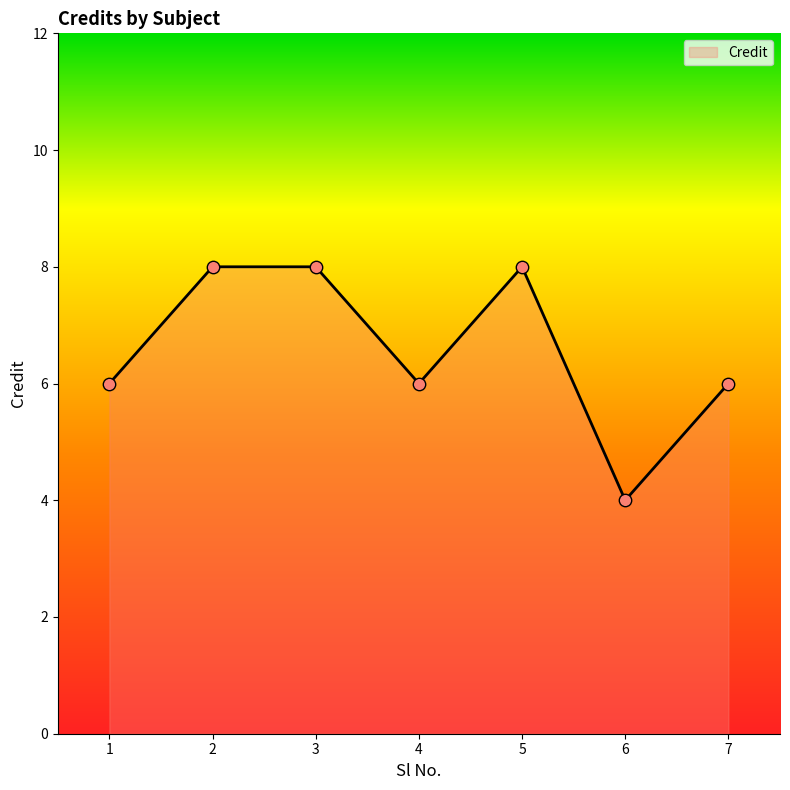

What is the change in value from 6 to 7?

+2